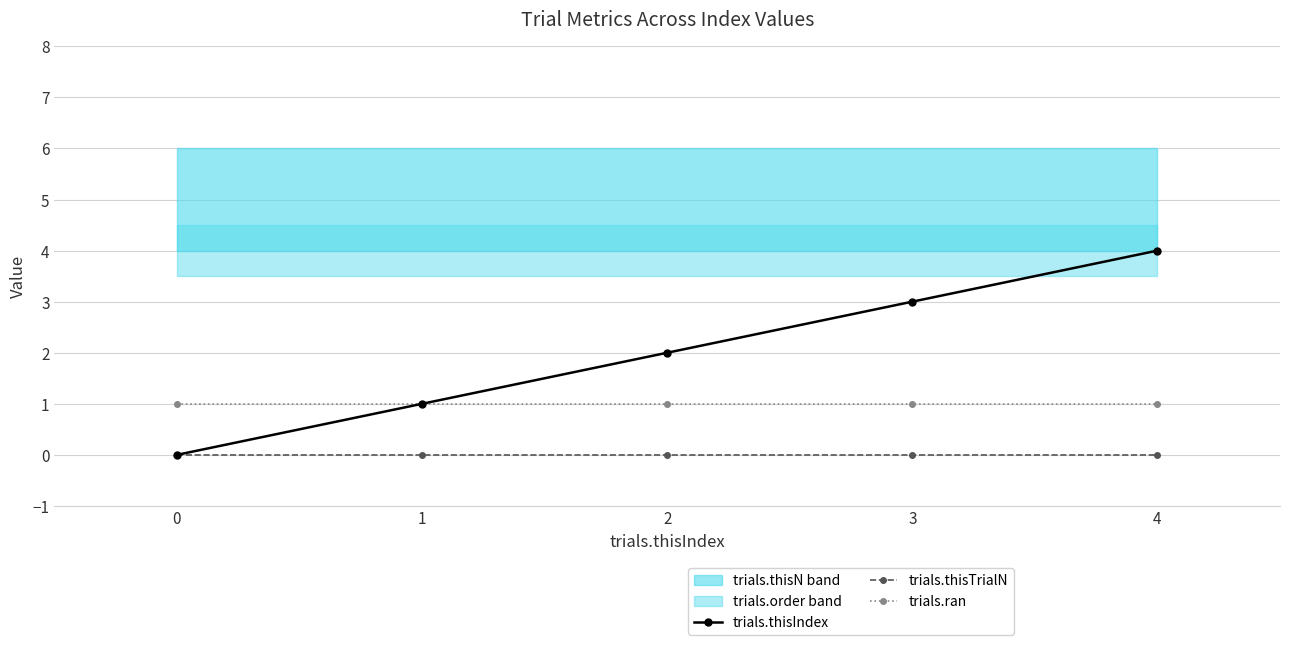

How many lines are shown in the chart?

3